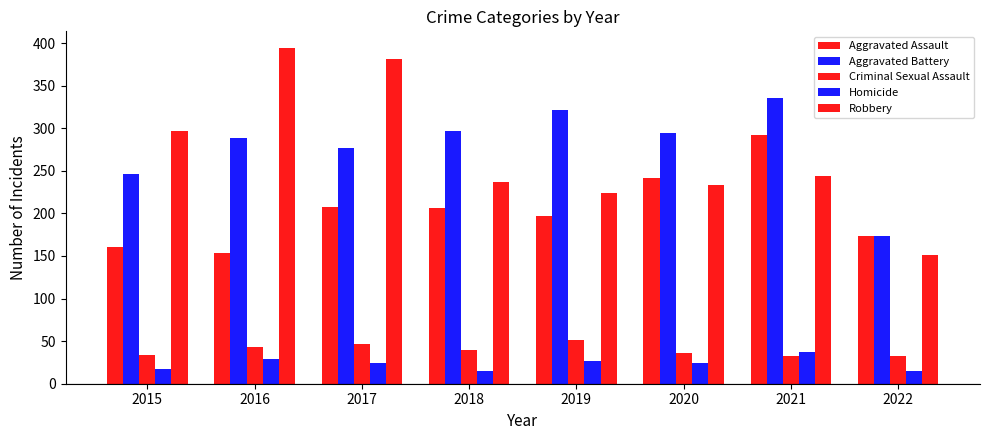

How many data points in Criminal Sexual Assault are less than 40?

4